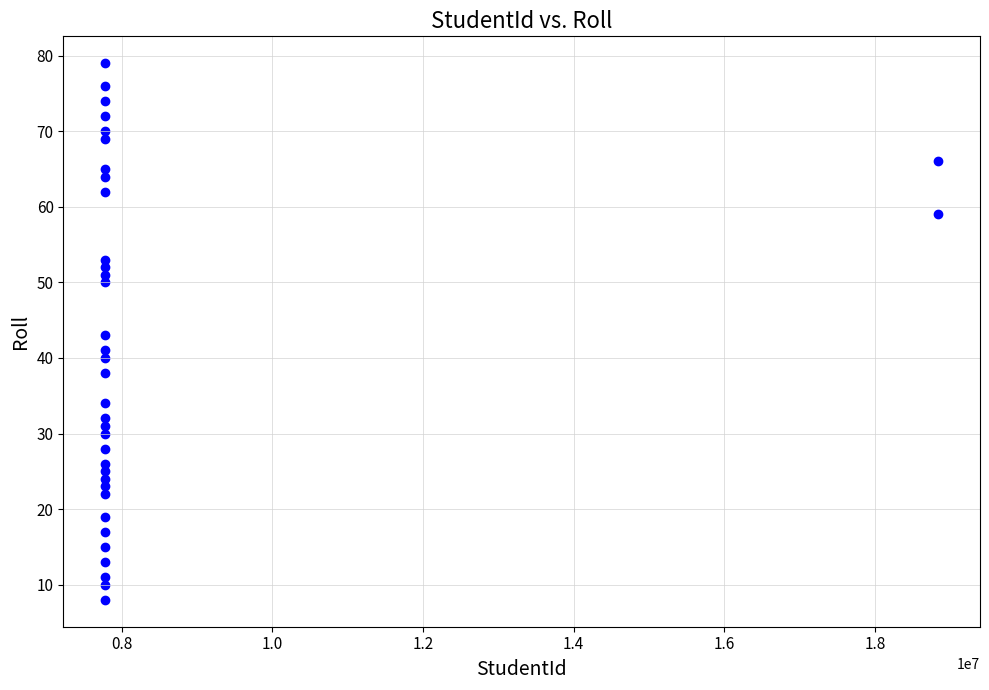

What is the range of X values (max minus min)?

11059798